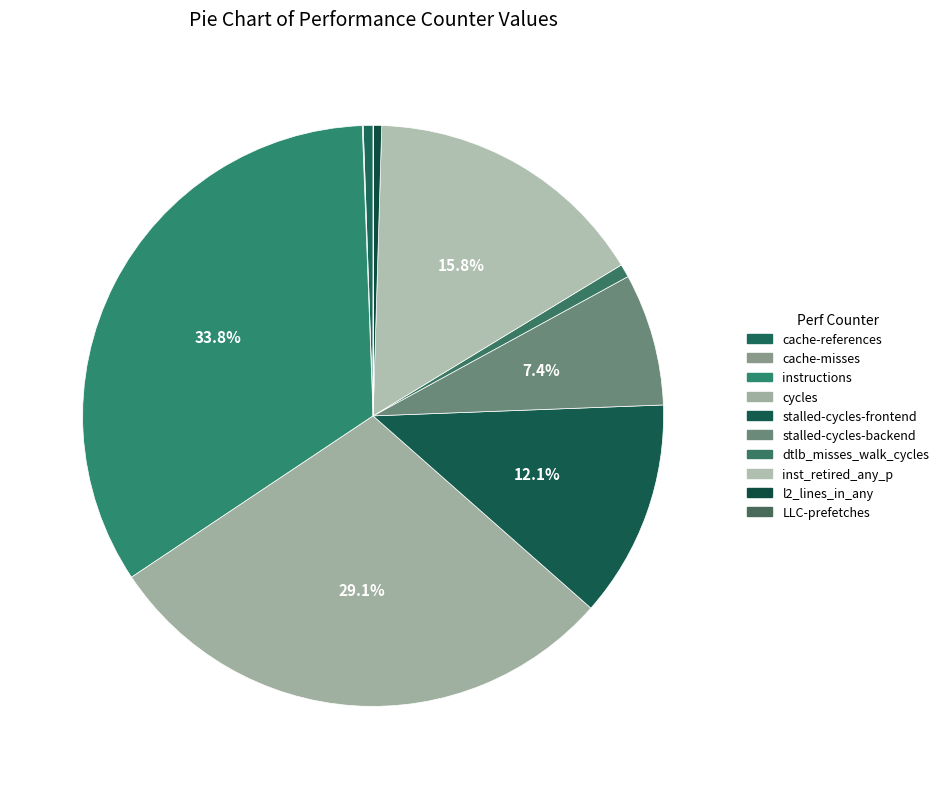

Which slice is the largest?

instructions